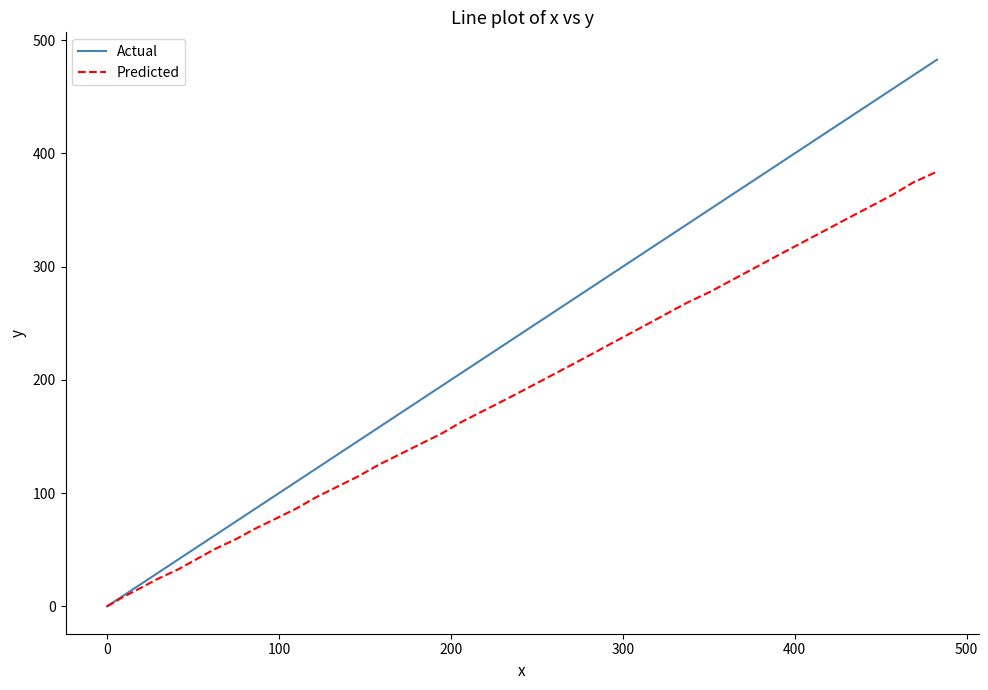

List the series in order of their peak value, highest first.

Actual, Predicted